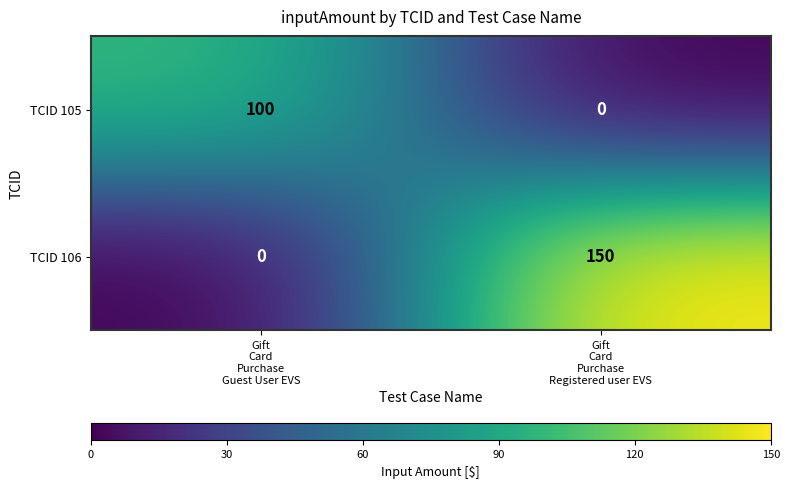

What is the total value across all series at Gift
Card
Purchase
Guest User EVS?

100